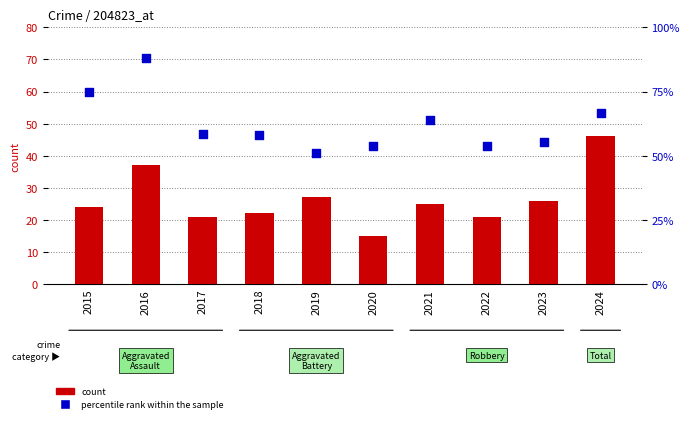

Which series has the largest total across all categories?

percentile rank within the sample